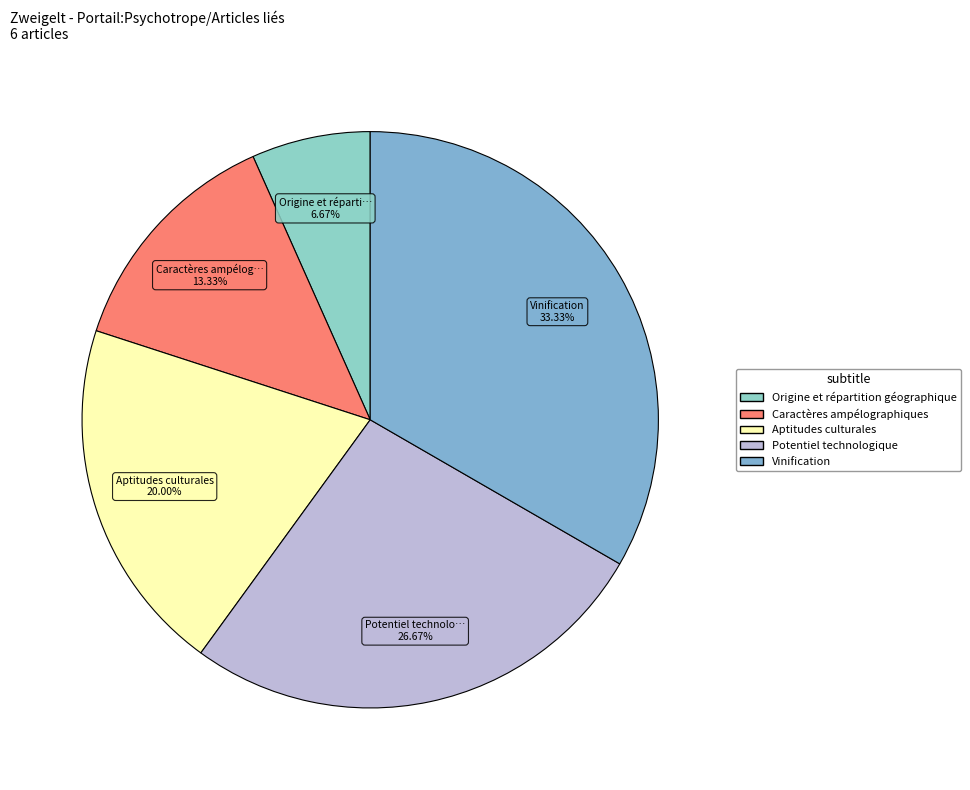

What is the largest slice in the pie chart?

Vinification